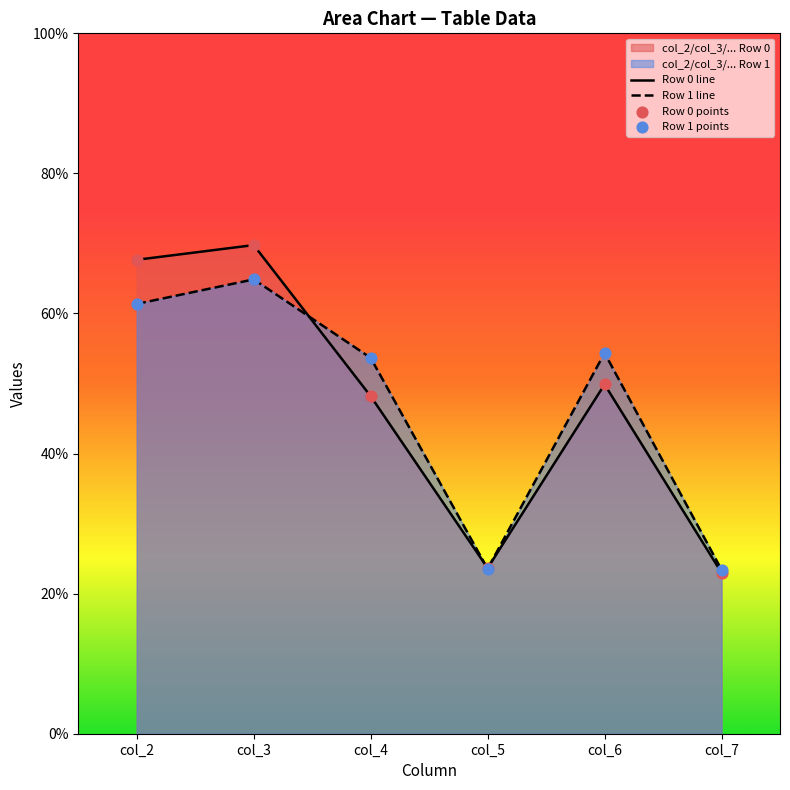

Which series changed the most between col_2 and col_6?

Row 0 line